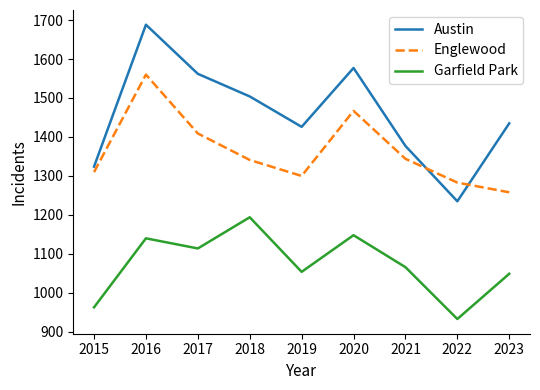

Between 2017 and 2022, which series saw the biggest shift?

Austin